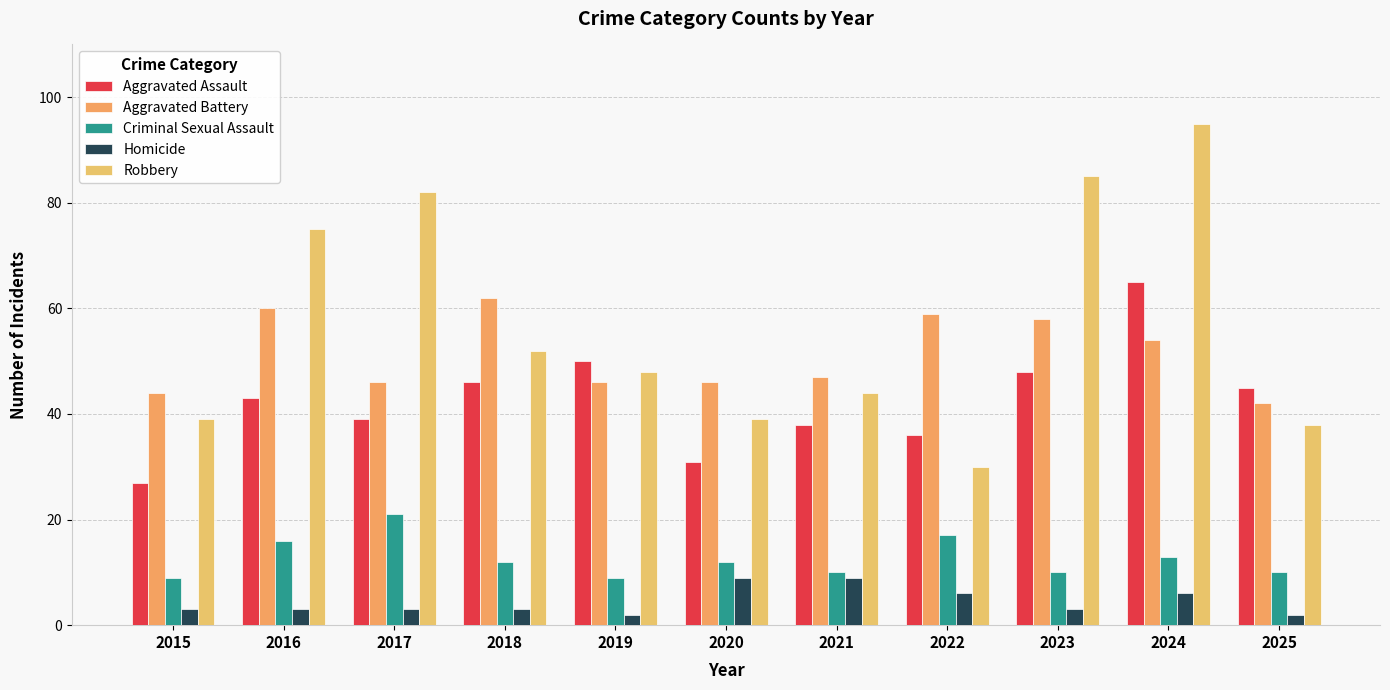

Reading left to right, transcribe all the data shown in this chart.

Aggravated Assault: 2015=27	2016=43	2017=39	2018=46	2019=50	2020=31	2021=38	2022=36	2023=48	2024=65	2025=45
Aggravated Battery: 2015=44	2016=60	2017=46	2018=62	2019=46	2020=46	2021=47	2022=59	2023=58	2024=54	2025=42
Criminal Sexual Assault: 2015=9	2016=16	2017=21	2018=12	2019=9	2020=12	2021=10	2022=17	2023=10	2024=13	2025=10
Homicide: 2015=3	2016=3	2017=3	2018=3	2019=2	2020=9	2021=9	2022=6	2023=3	2024=6	2025=2
Robbery: 2015=39	2016=75	2017=82	2018=52	2019=48	2020=39	2021=44	2022=30	2023=85	2024=95	2025=38